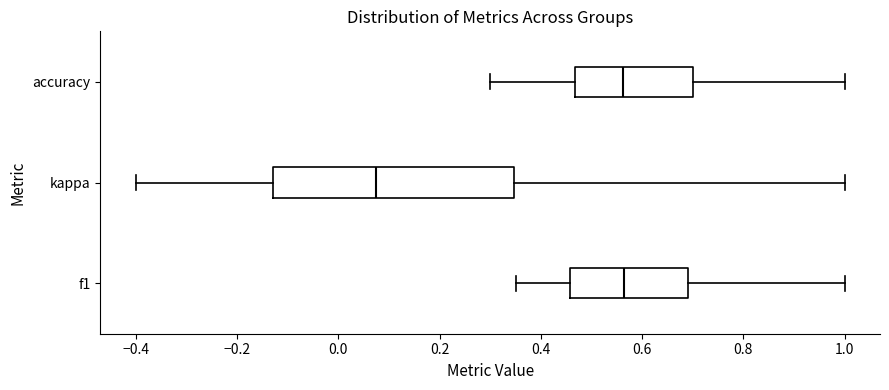

Where is the right edge of the box for f1 on the x-axis? The values are not printed on the chart, so give them approximately, as read against the axis.

0.70